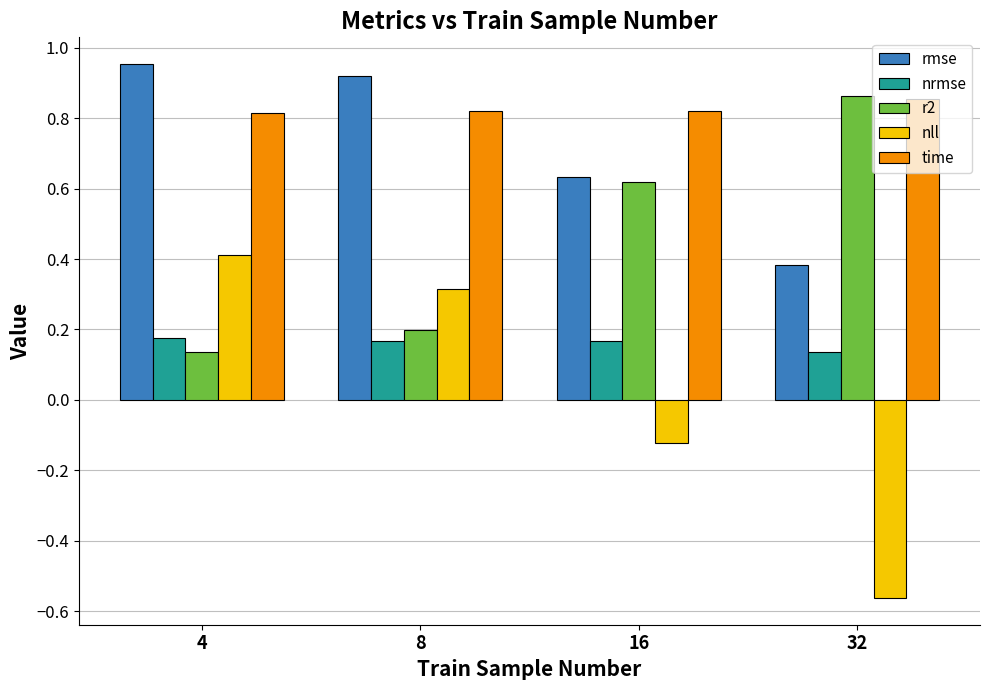

Which series has the widest spread of values?

nll